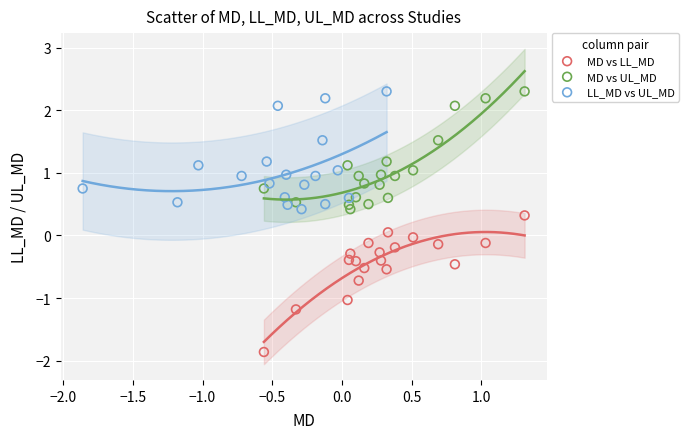

Which series reaches the minimum Y coordinate?

MD vs LL_MD